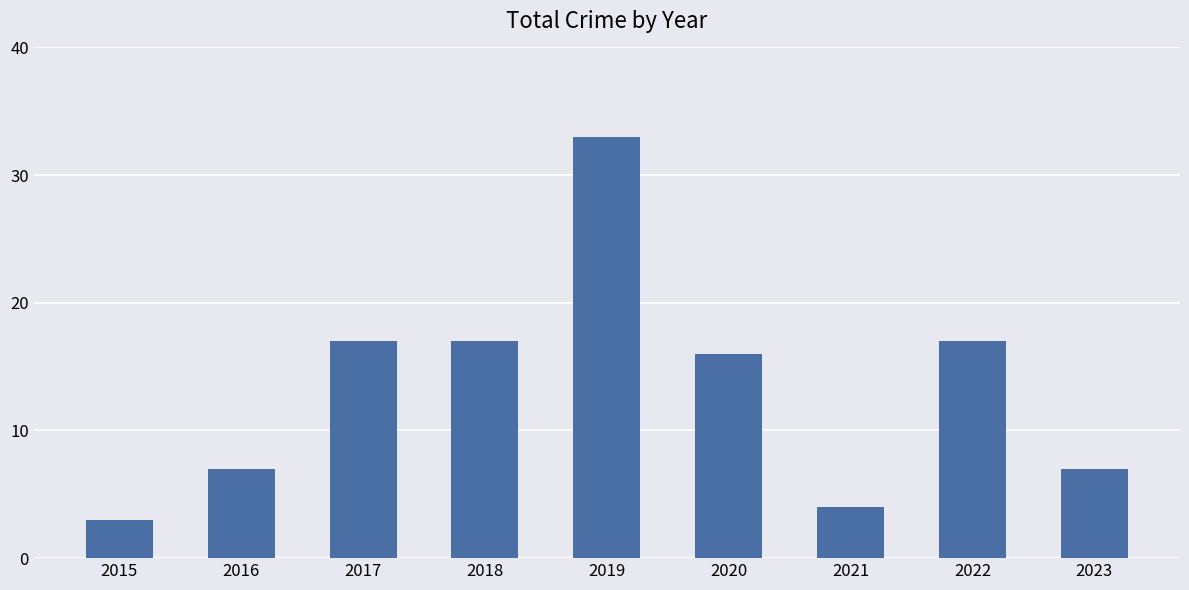

What is the smallest value displayed?

3